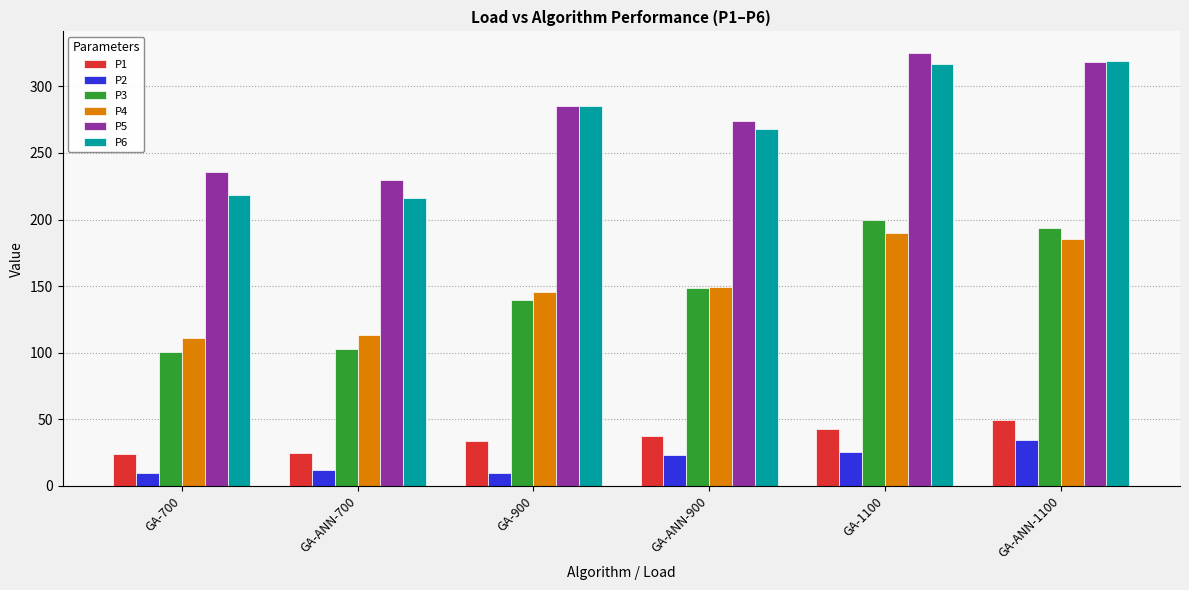

Is it true that P2 equals 10.0 at GA-900?

True